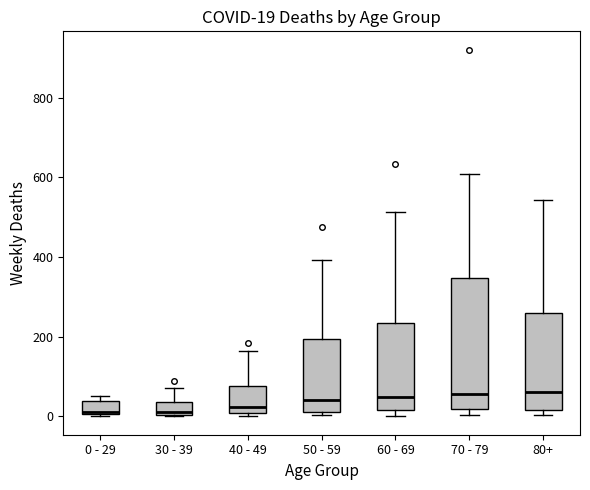

Comparing the boxes themselves (not the whiskers), which one is the tallest?

70 - 79